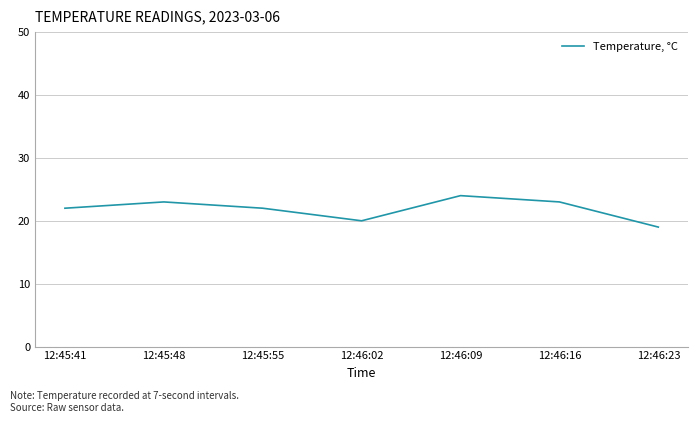

True or false: there are more than 2 points higher than both neighbors.

False